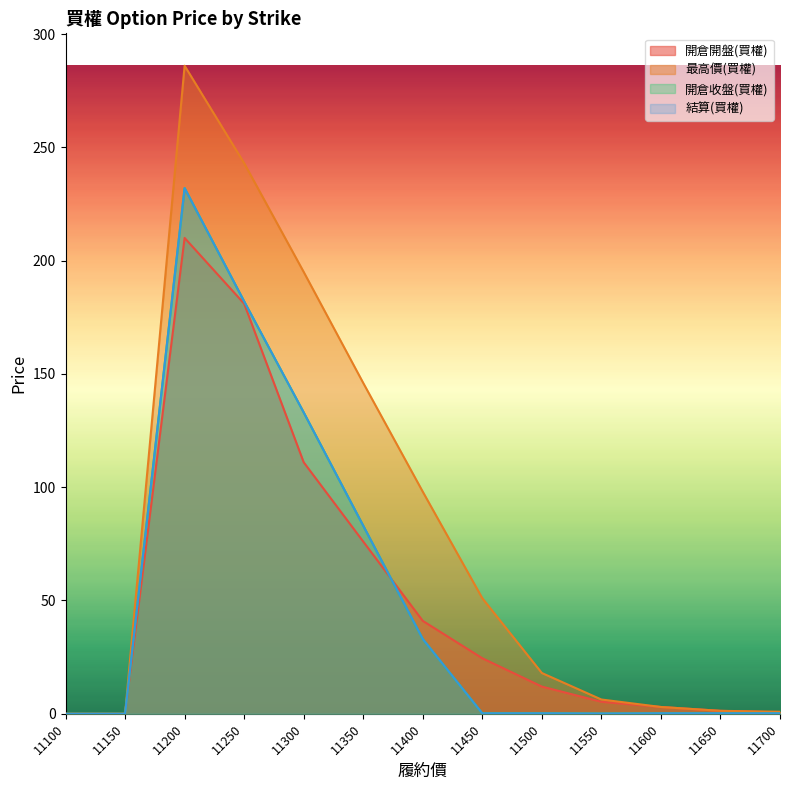

True or false: 最高價(買權) and 開倉收盤(買權) cross at least once.

False